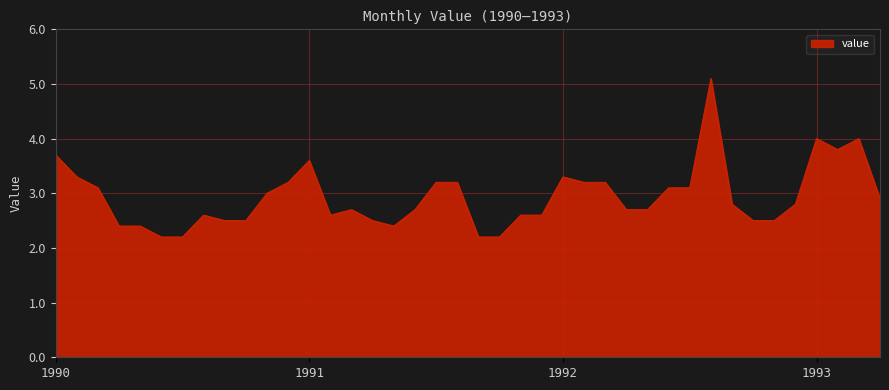

What is the smallest value displayed?

2.2